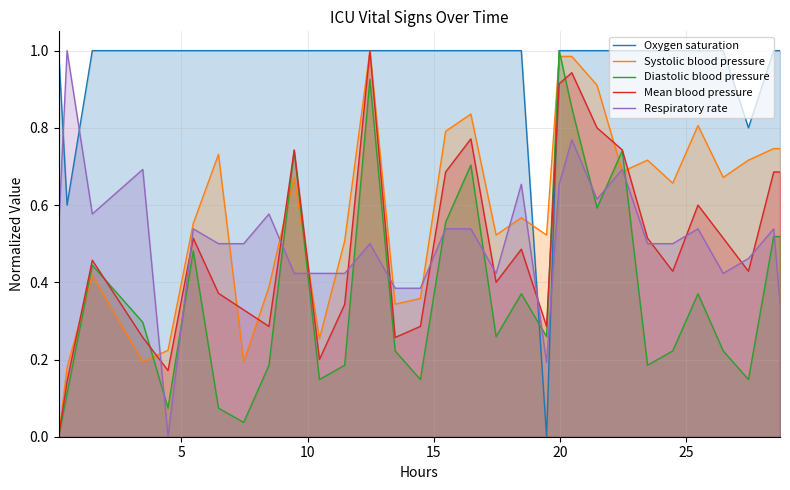

How many lines are shown in the chart?

5